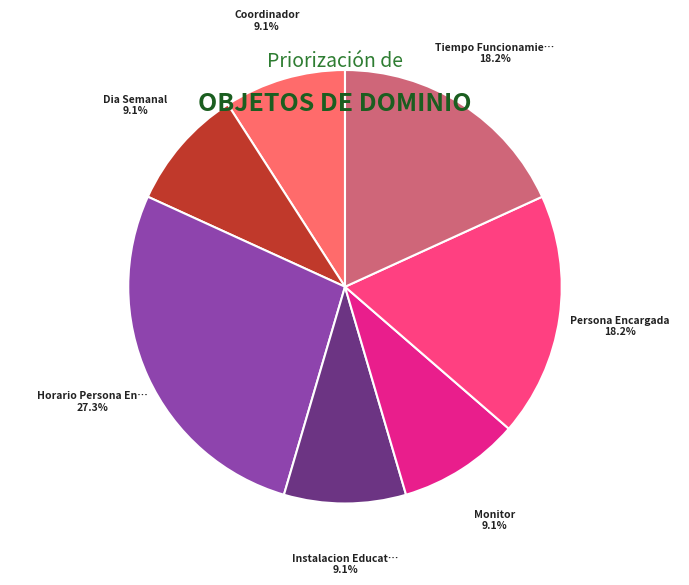

How many slices are in this pie chart?

7